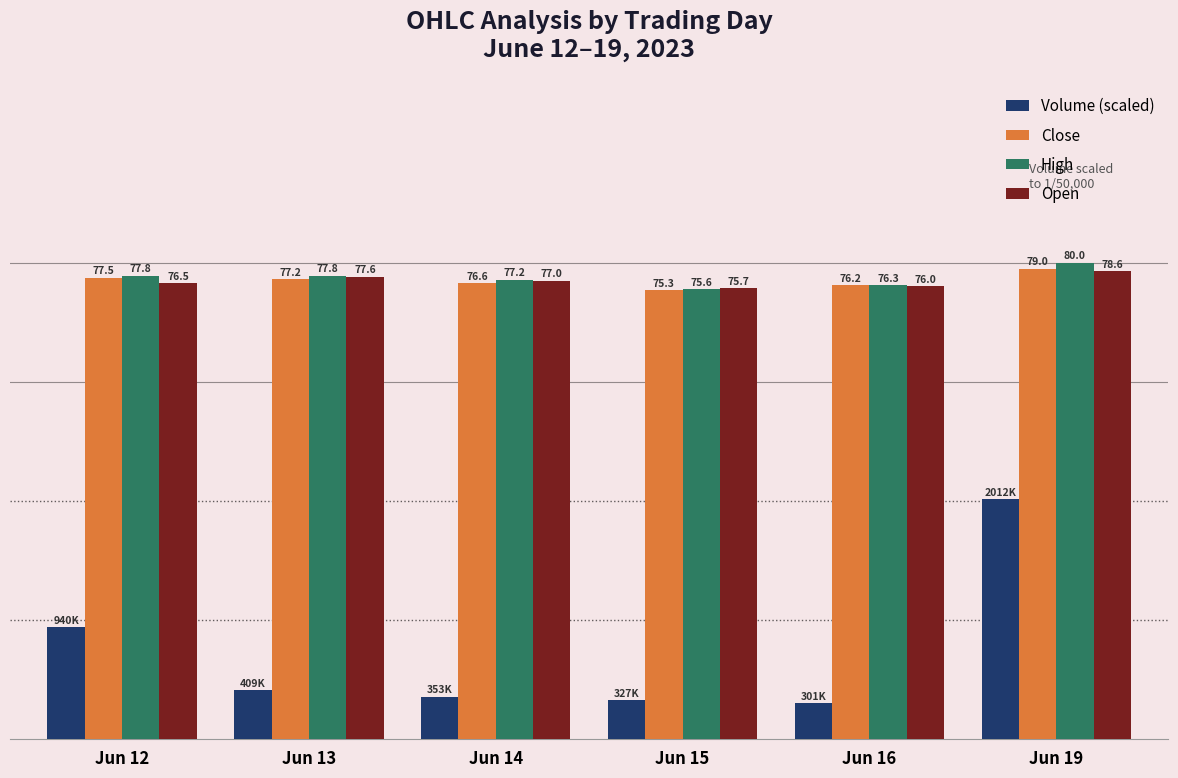

Are the bars grouped side by side (vs. stacked)?

Yes